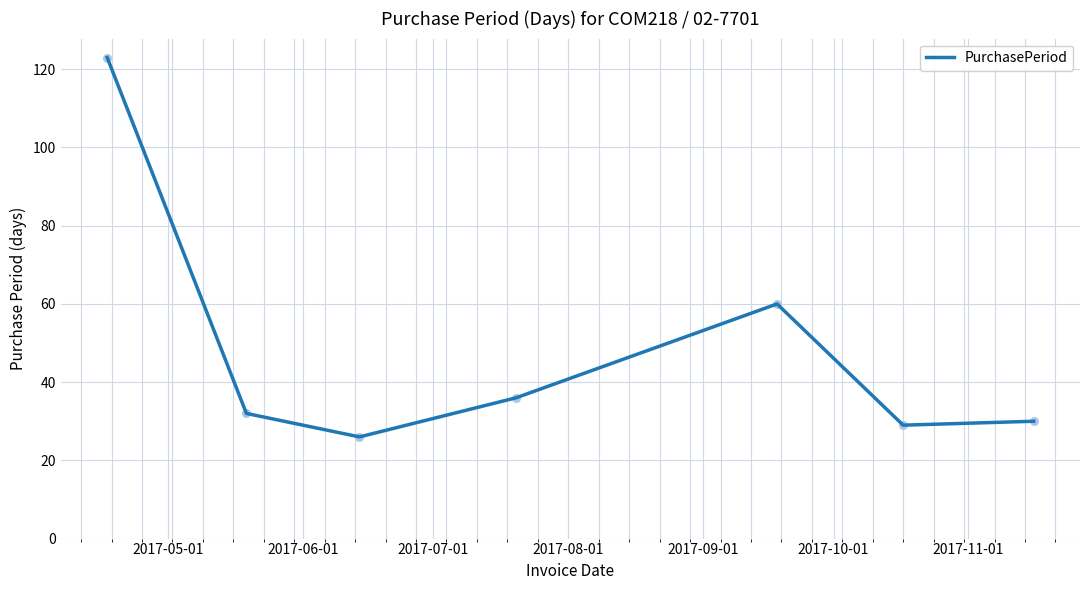

What is the minimum value shown in the chart?

26